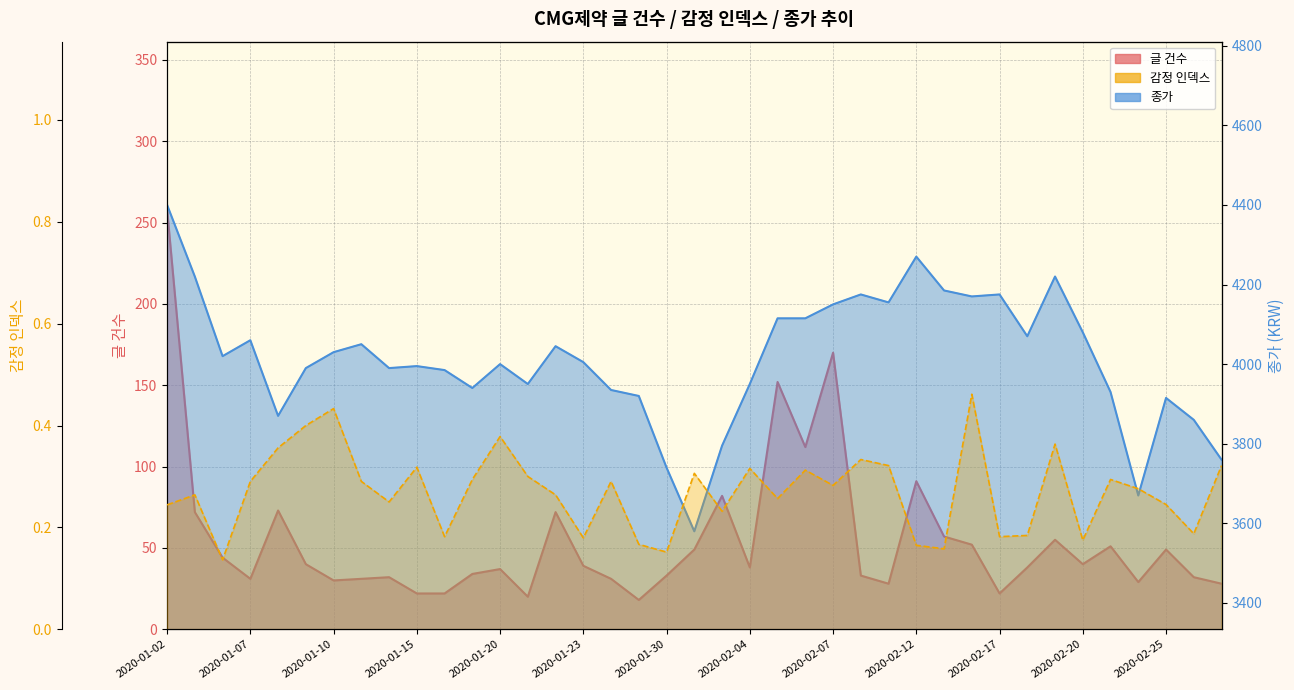

Reading left to right, transcribe all the data shown in this chart.

글 건수: 258.0	72.0	44.0	31.0	73.0	40.0	30.0	31.0	32.0	22.0	22.0	34.0	37.0	20.0	72.0	39.0	31.0	18.0	33.0	49.0	82.0	38.0	152.0	112.0	170.0	33.0	28.0	91.0	57.0	52.0	22.0	38.0	55.0	40.0	51.0	29.0	49.0	32.0	28.0
감정 인덱스: 0.2	0.3	0.1	0.3	0.4	0.4	0.4	0.3	0.2	0.3	0.2	0.3	0.4	0.3	0.3	0.2	0.3	0.2	0.2	0.3	0.2	0.3	0.3	0.3	0.3	0.3	0.3	0.2	0.2	0.5	0.2	0.2	0.4	0.2	0.3	0.3	0.2	0.2	0.3
종가: 4400.0	4220.0	4020.0	4060.0	3870.0	3990.0	4030.0	4050.0	3990.0	3995.0	3985.0	3940.0	4000.0	3950.0	4045.0	4005.0	3935.0	3920.0	3740.0	3580.0	3795.0	3950.0	4115.0	4115.0	4150.0	4175.0	4155.0	4270.0	4185.0	4170.0	4175.0	4070.0	4220.0	4080.0	3930.0	3670.0	3915.0	3860.0	3760.0